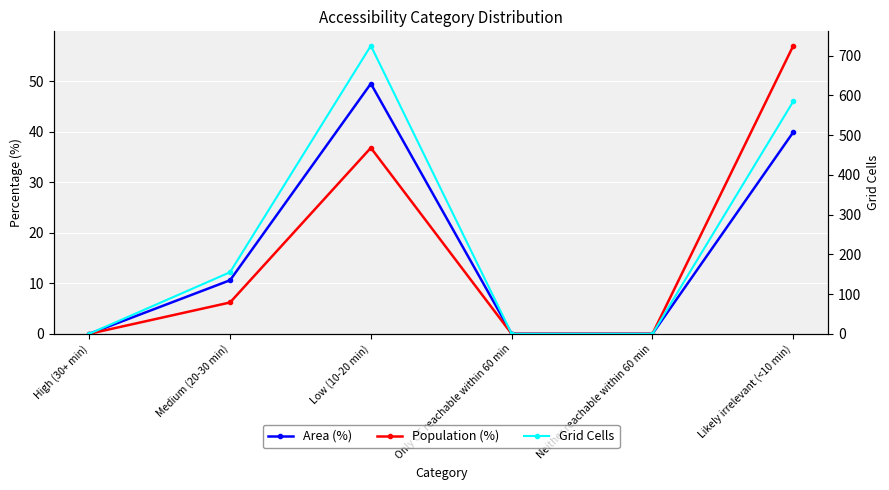

Does the chart display data point markers on the line(s)?

Yes